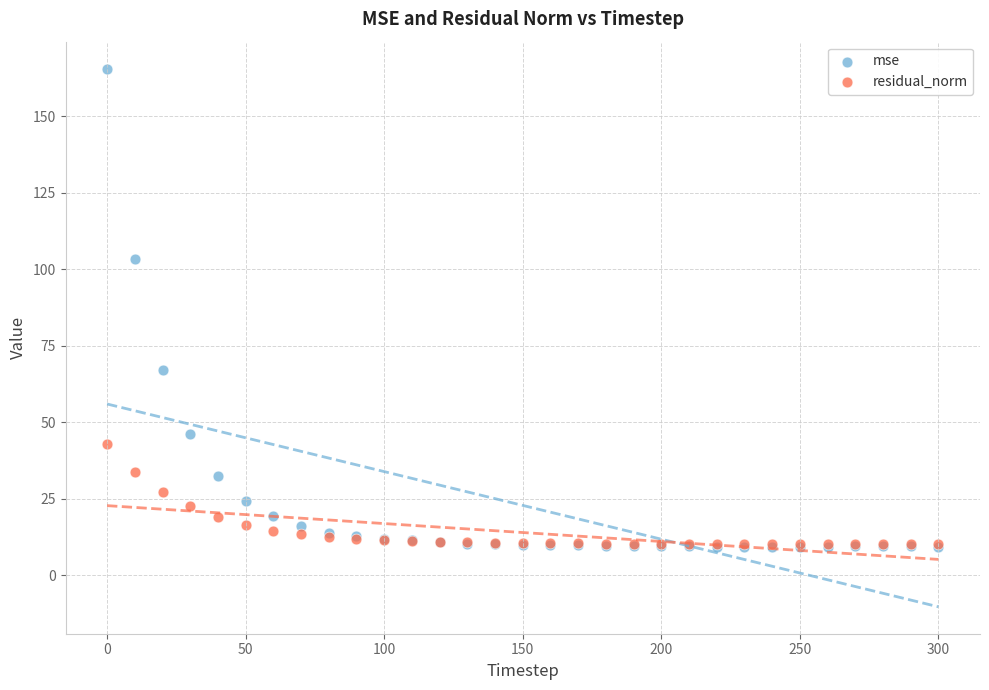

In the mse series, what Y value is closest to 87?

103.4